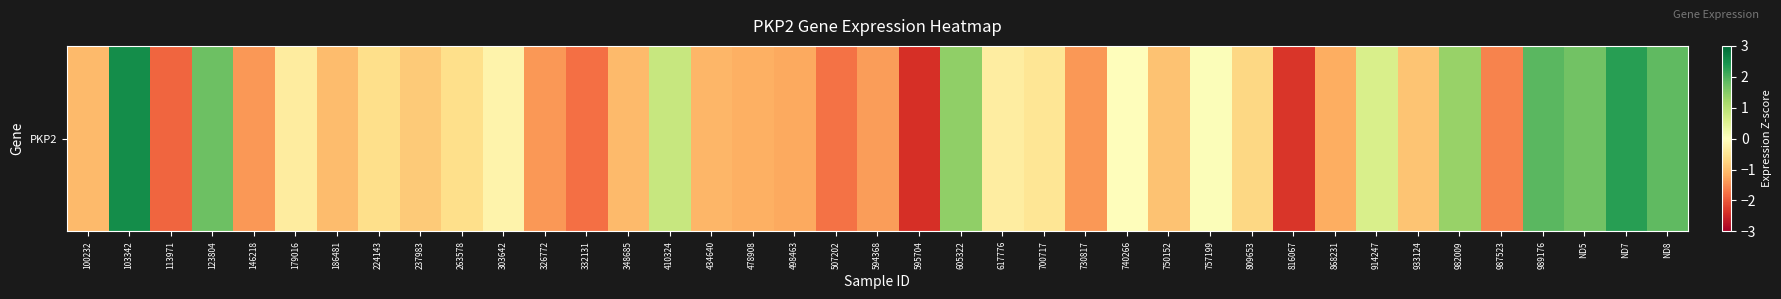

Reading left to right, list all the values displayed in this chart.

-1.0	2.5	-1.9	1.7	-1.4	-0.4	-1.0	-0.6	-0.9	-0.6	-0.2	-1.4	-1.8	-1.0	0.8	-1.1	-1.2	-1.2	-1.7	-1.3	-2.4	1.4	-0.3	-0.5	-1.4	-0.0	-0.9	0.1	-0.7	-2.3	-1.2	0.6	-0.9	1.3	-1.6	1.9	1.7	2.3	1.8